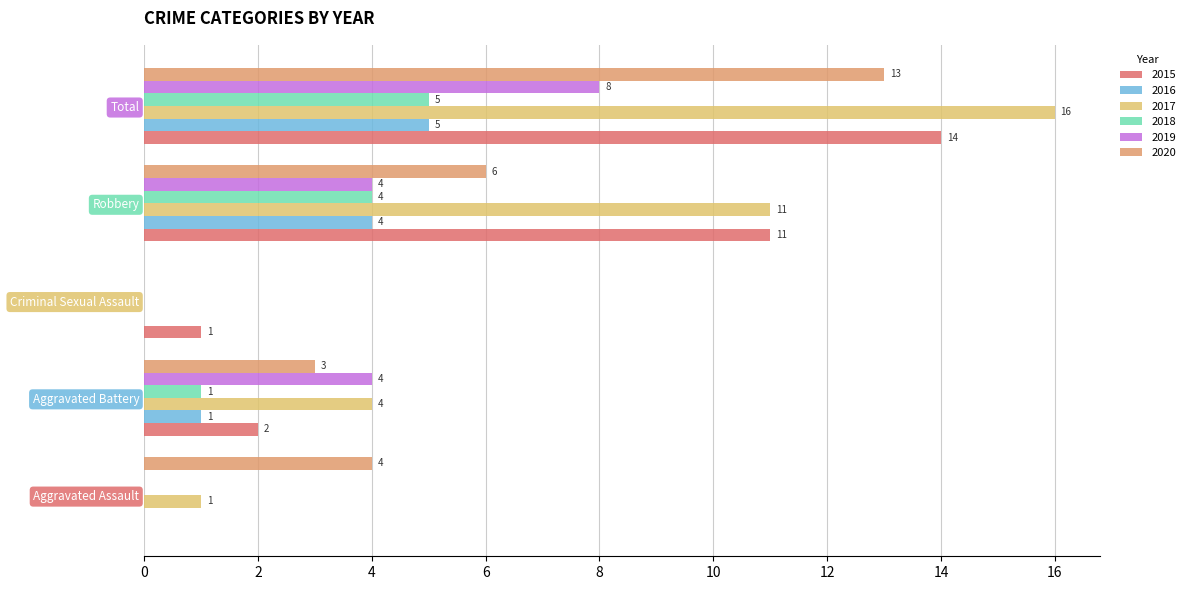

Is the value of 2016 at Aggravated Battery greater than the value of 2018 at Criminal Sexual Assault?

Yes